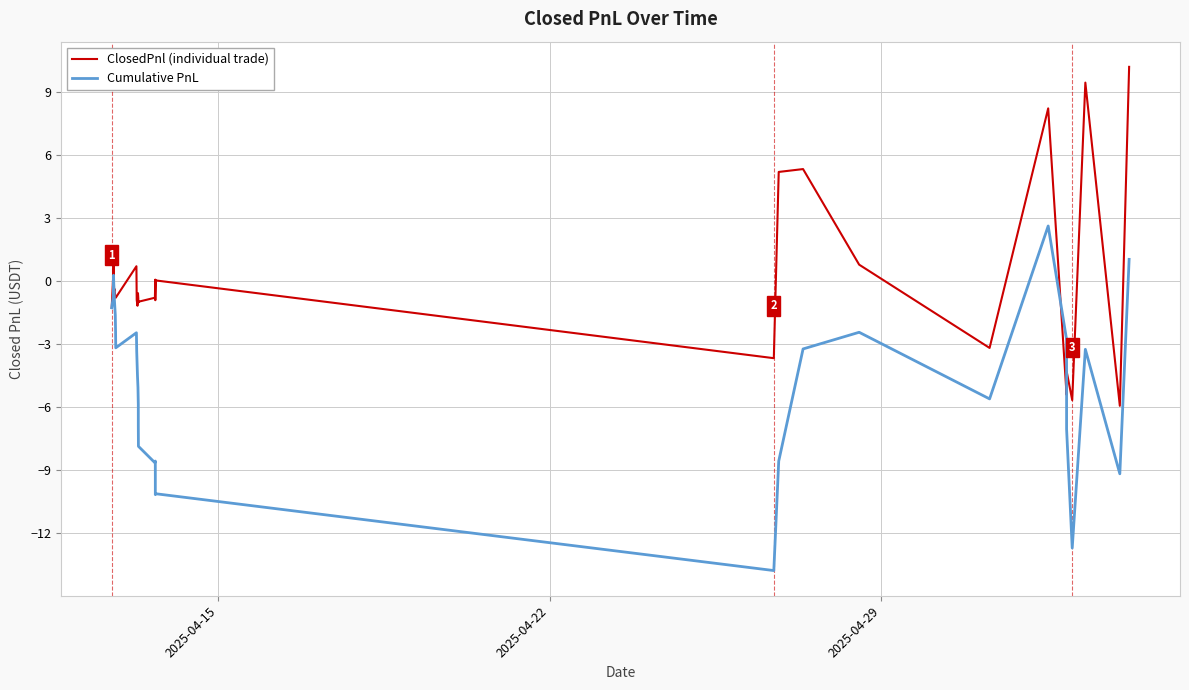

What is the maximum value shown in the chart?

10.2